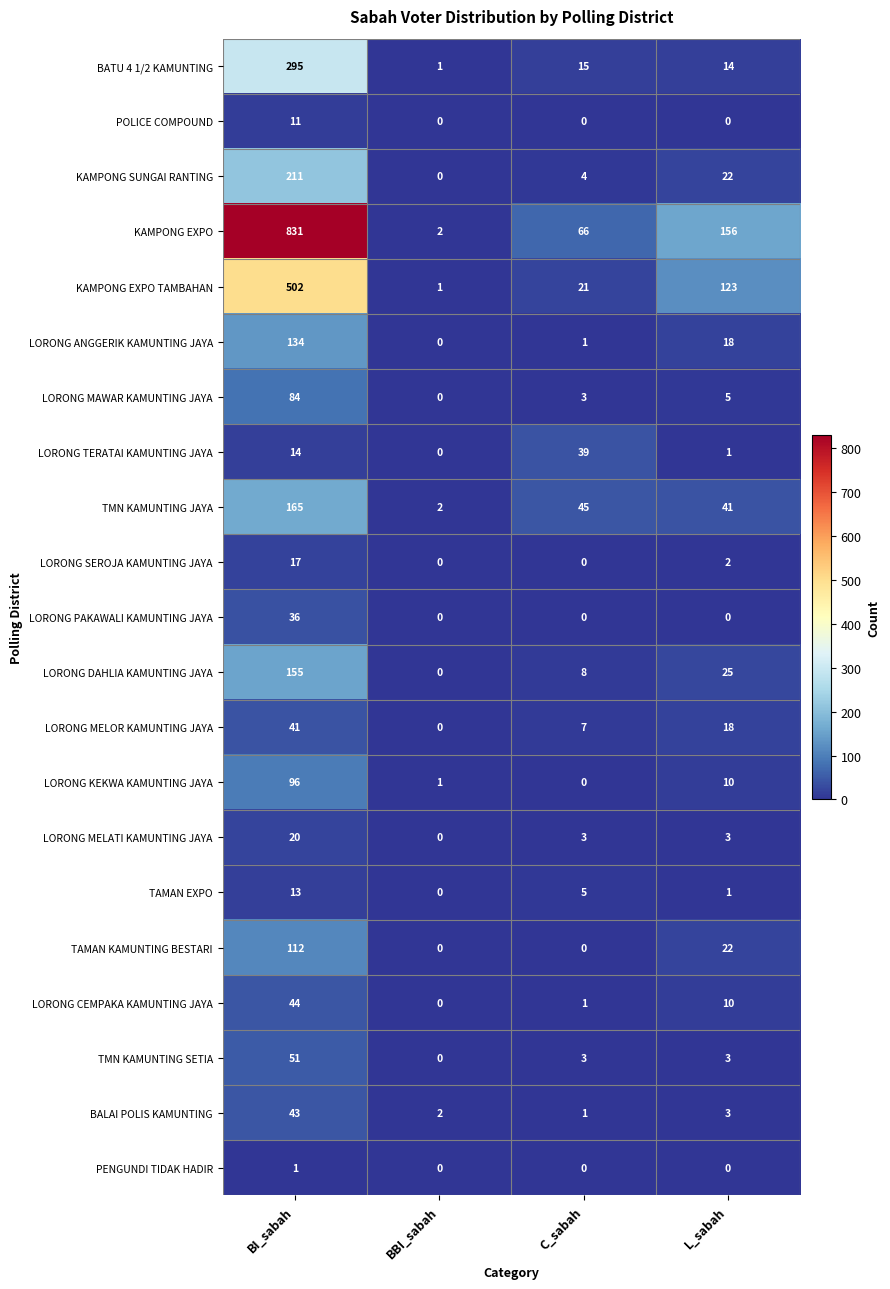

Count the LORONG SEROJA KAMUNTING JAYA values in the range 0 to 17.

4